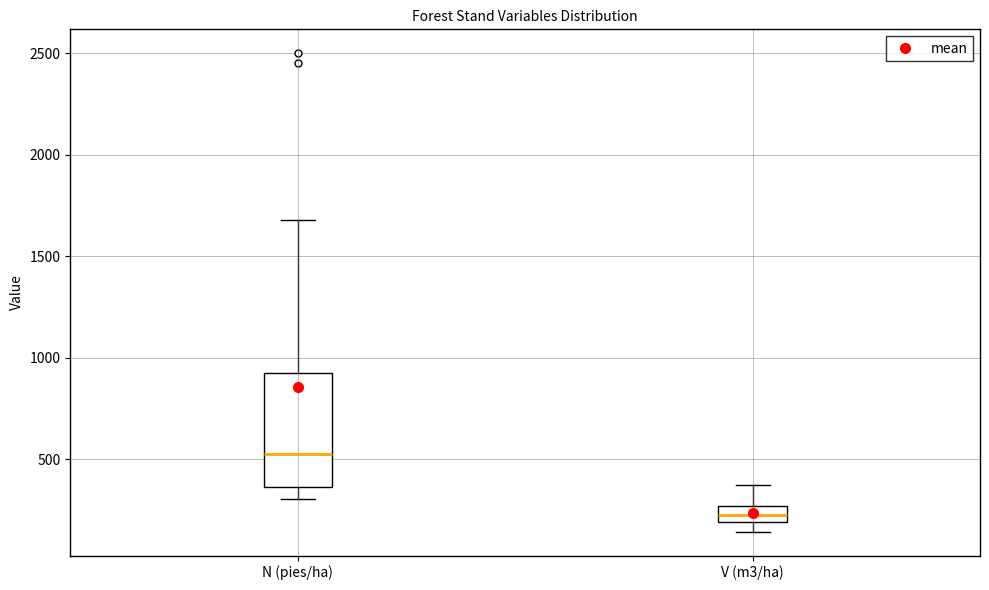

Where does the upper whisker of the box for N (pies/ha) end on the y-axis? The values are not printed on the chart, so give them approximately, as read against the axis.

1700